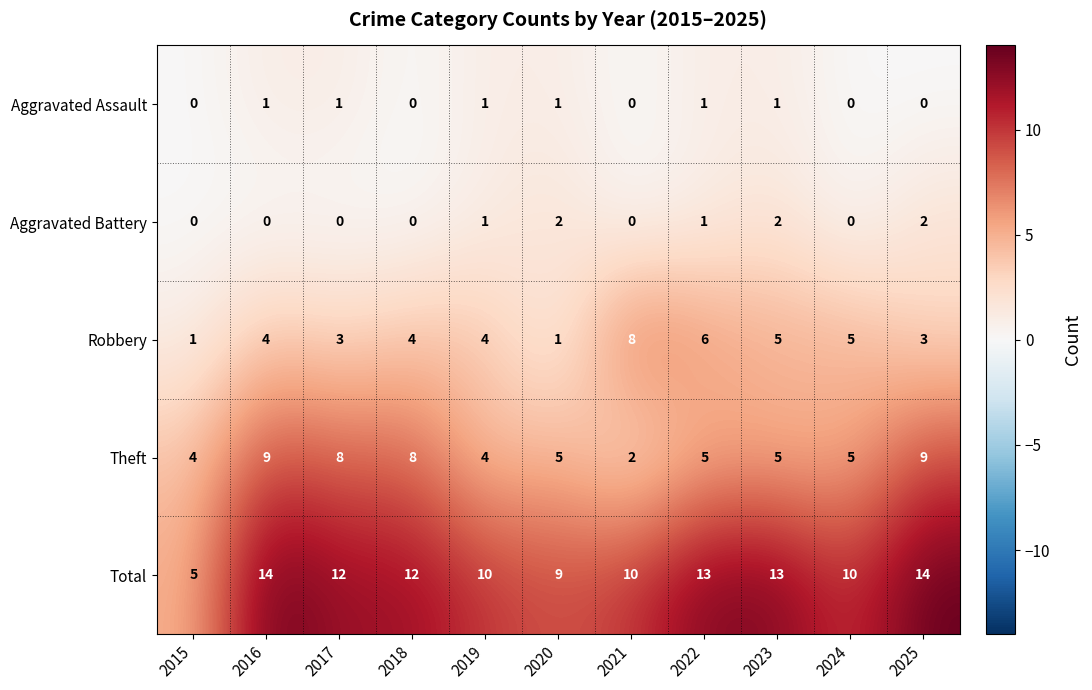

What is the difference between the maximum and minimum values in the Total series?

9